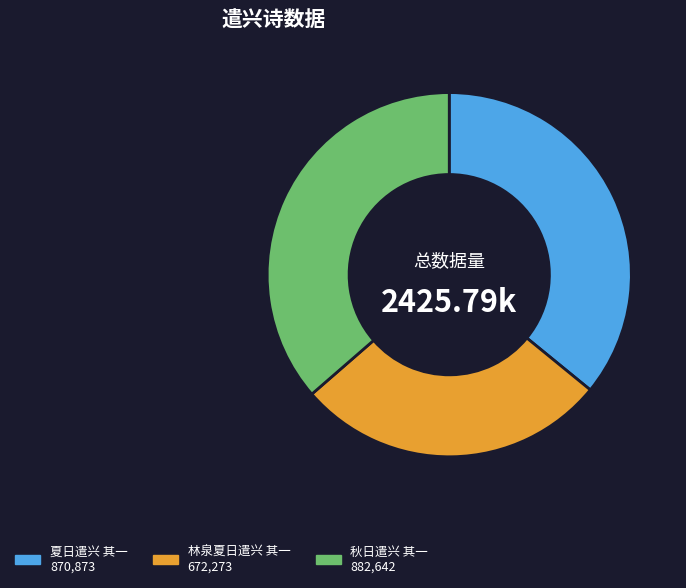

Is the sum of 秋日遣兴 其一 and 夏日遣兴 其一 greater than half?

Yes